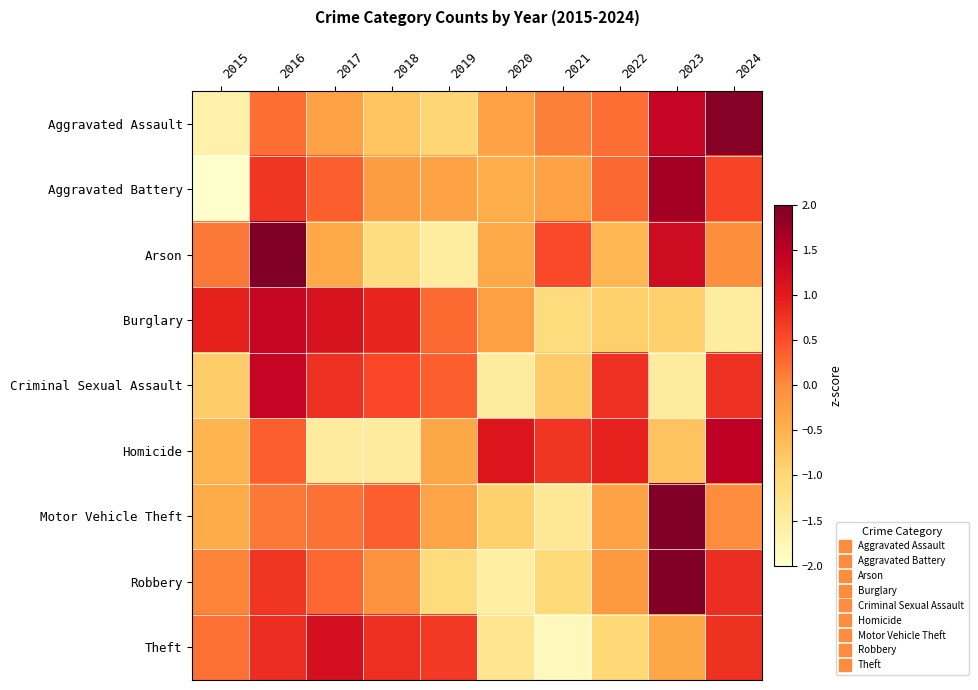

How many categories are shown in the chart?

10